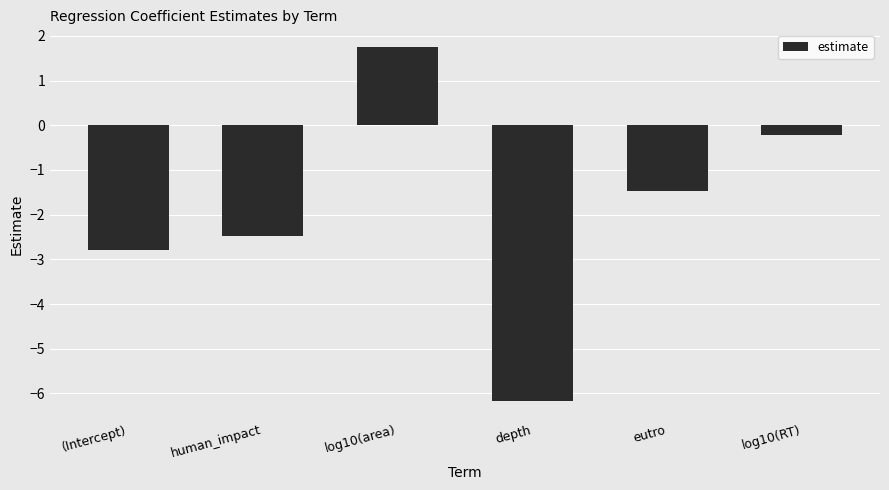

True or false: the data shows 1.8 at log10(area).

True